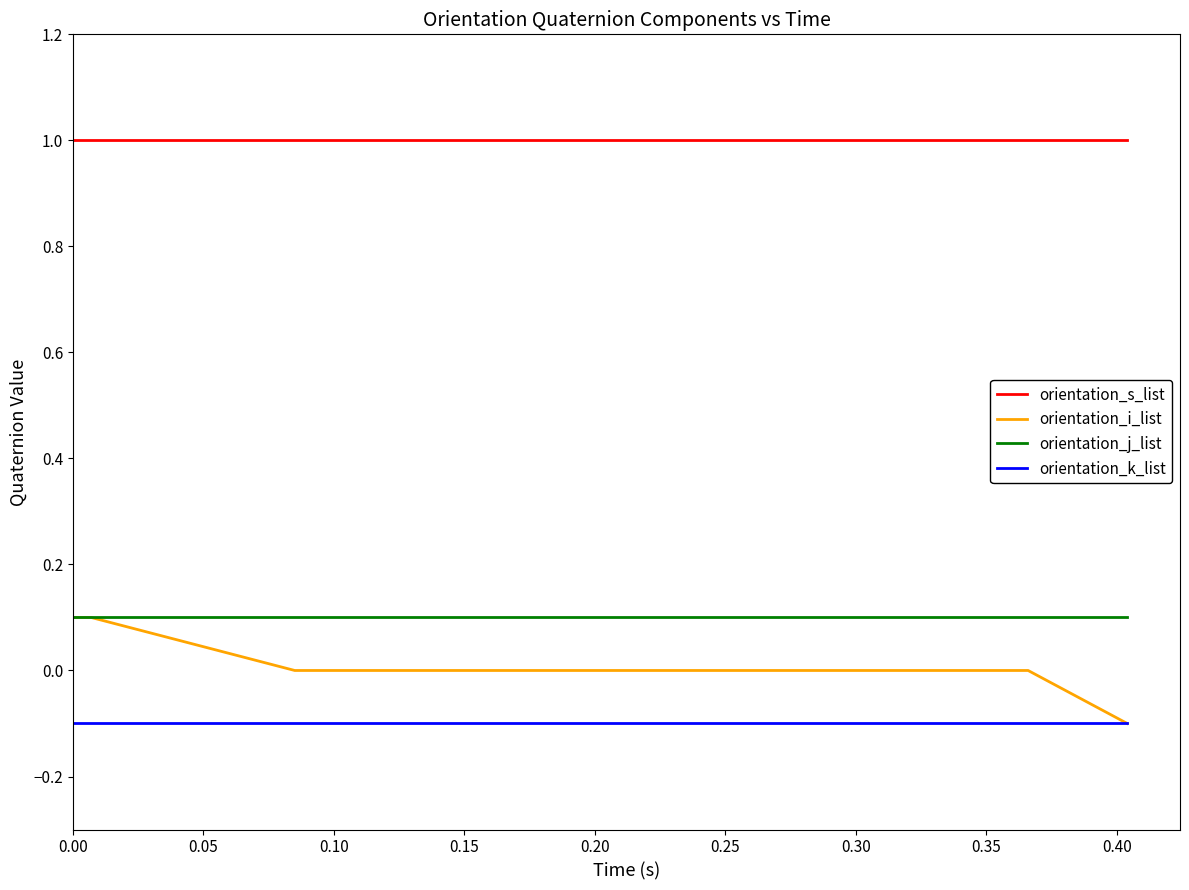

True or false: orientation_s_list and orientation_i_list intersect in this chart.

False